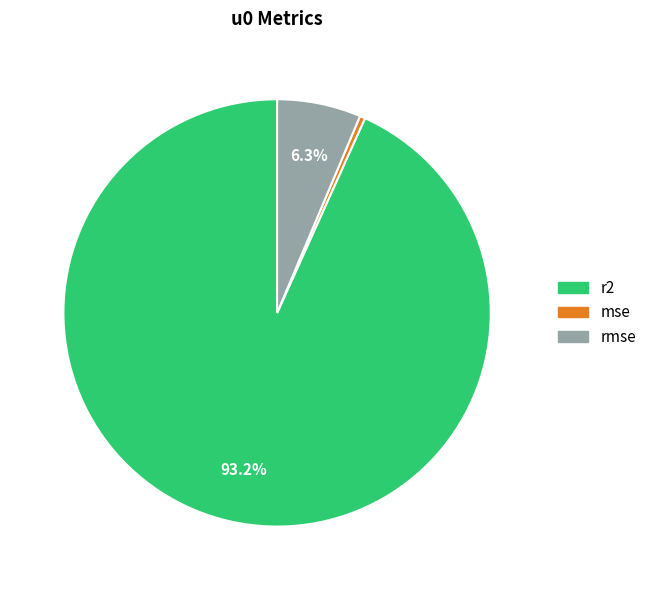

Rank the categories by value from highest to lowest.

r2, rmse, mse